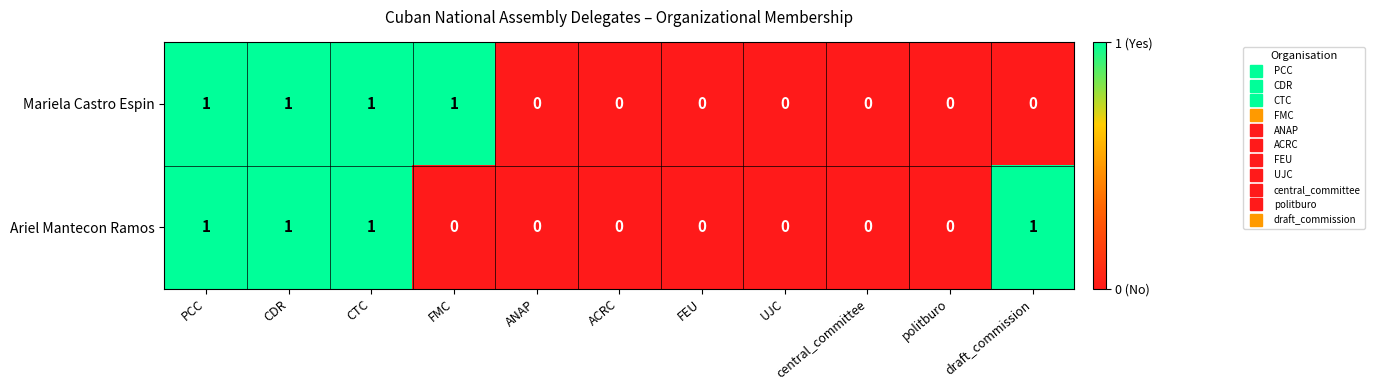

What is the maximum value shown in the chart?

1